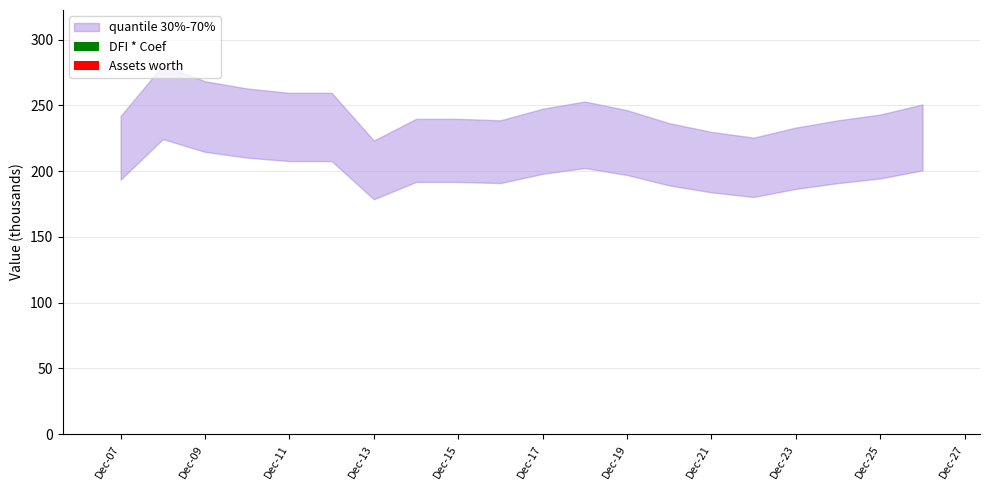

How many data points does each series have?

20